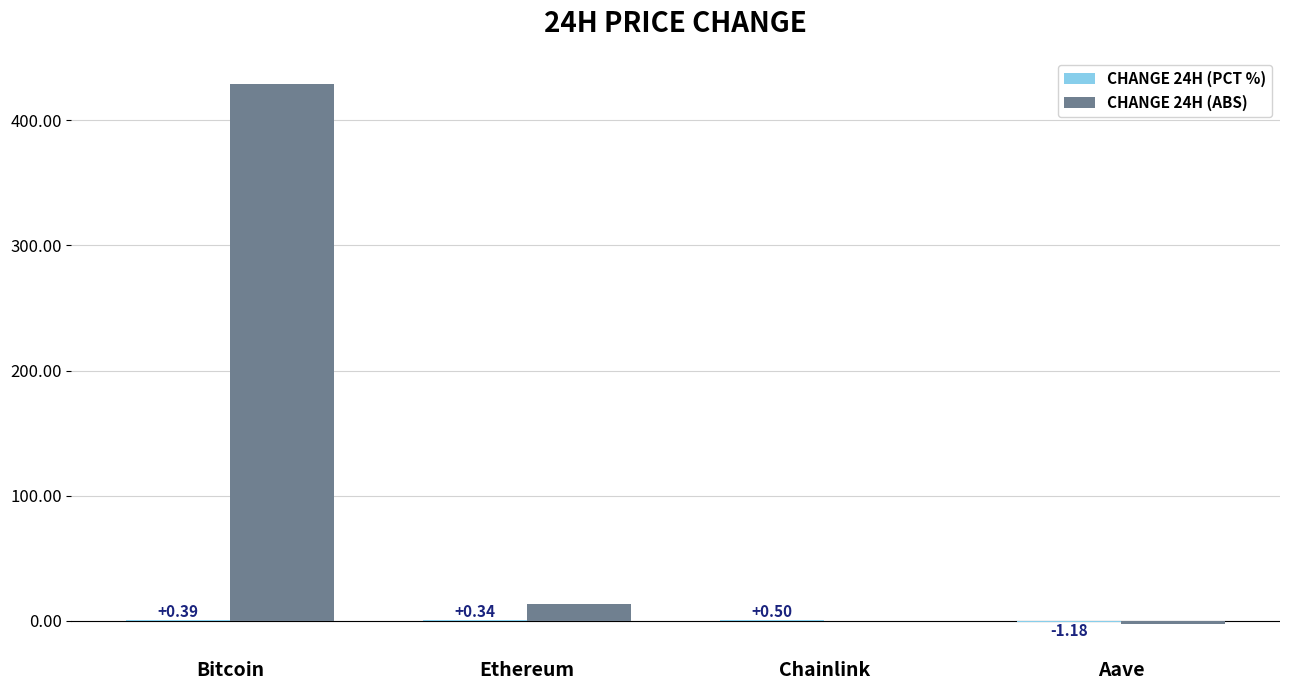

What is the total value across all series at Ethereum?

13.9